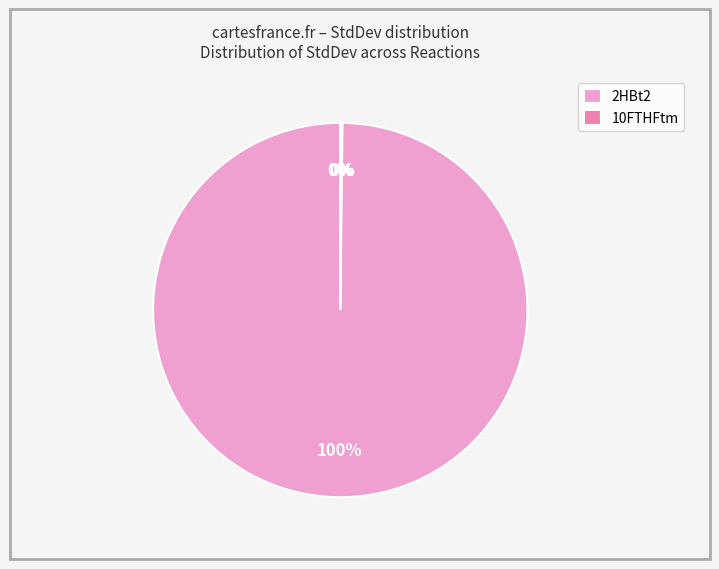

Is there any slice that represents more than half of the pie?

Yes